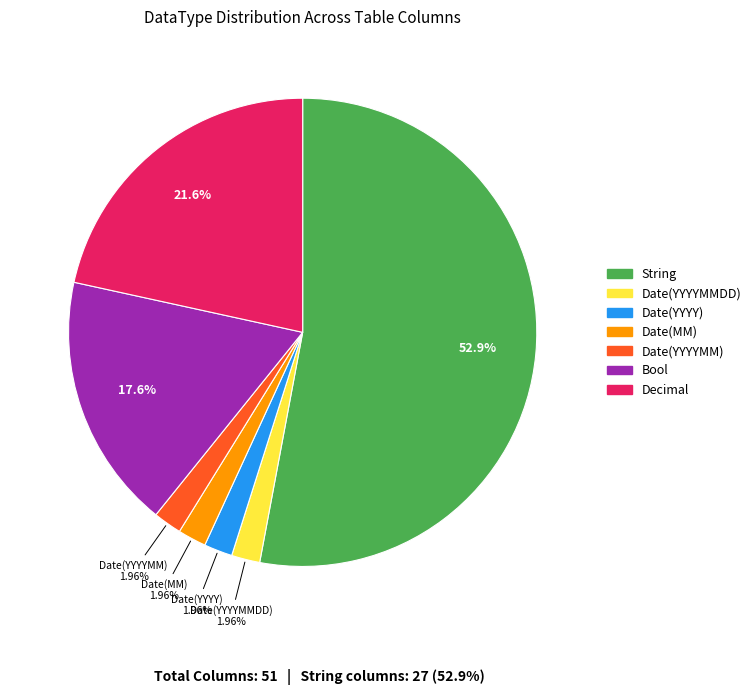

Is there a majority slice in this chart?

Yes